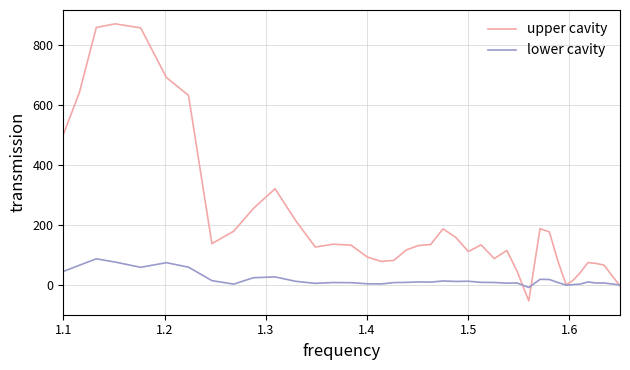

Which series has the largest range (max minus min)?

upper cavity